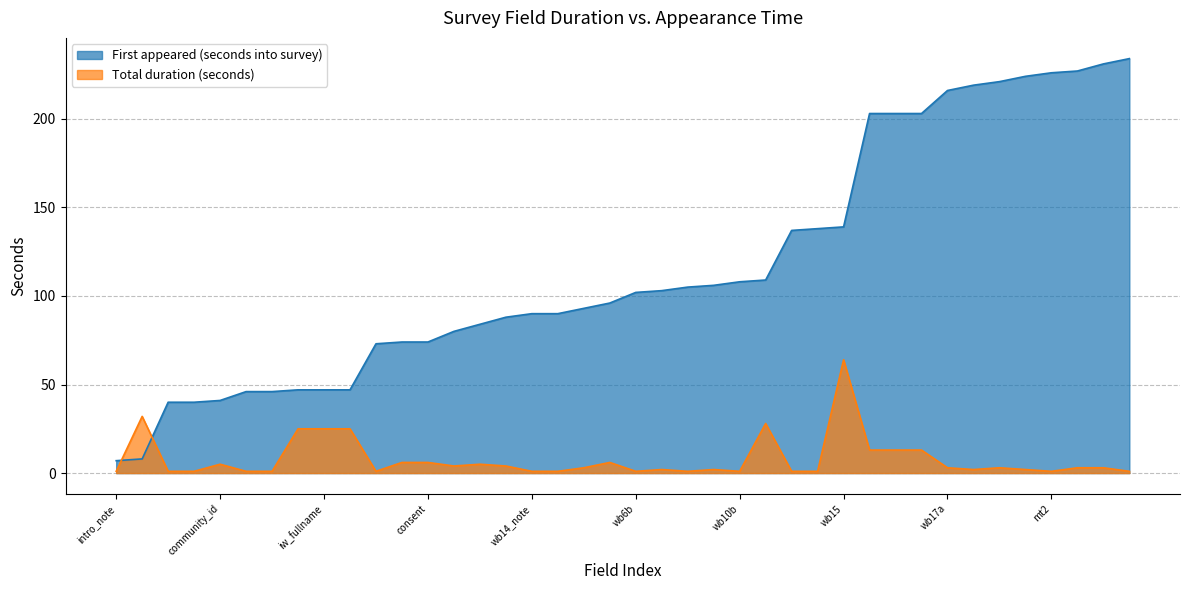

What is the value of the Total duration (seconds) point at the 33rd from the left?

3